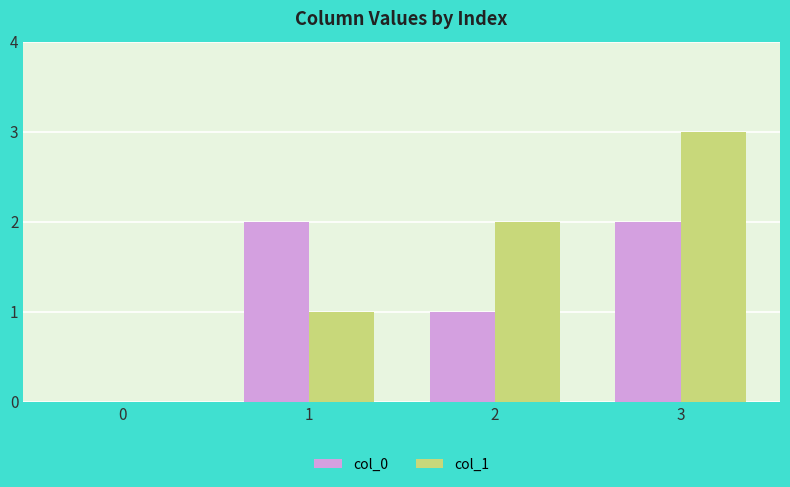

What is the difference between the col_1 values at 0 and 2?

2